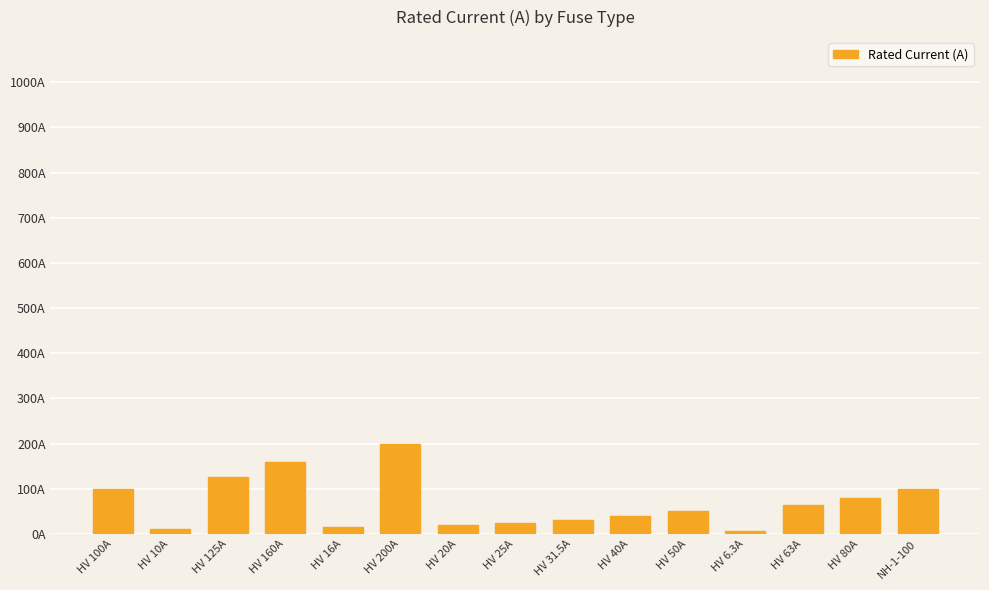

Does the chart contain any negative values?

No